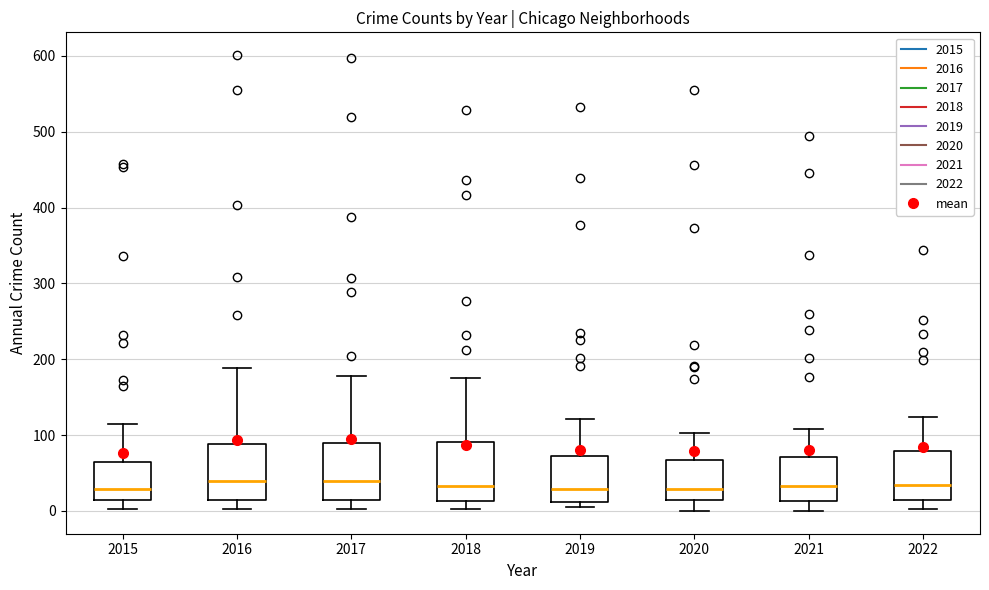

Reading left to right, read every box against the y-axis: the position of its median line, the range the box covers, and the ends of its whiskers. The values are not printed on the chart, so give them approximately, as read against the axis.

2015: median 30, box 10 to 60, whiskers 0 to 120
2016: median 40, box 10 to 90, whiskers 0 to 190
2017: median 40, box 10 to 90, whiskers 0 to 180
2018: median 30, box 10 to 90, whiskers 0 to 180
2019: median 30, box 10 to 70, whiskers 10 (just below the box's lower edge) to 120
2020: median 30, box 10 to 70, whiskers 0 to 100
2021: median 30, box 10 to 70, whiskers 0 to 110
2022: median 30, box 10 to 80, whiskers 0 to 120